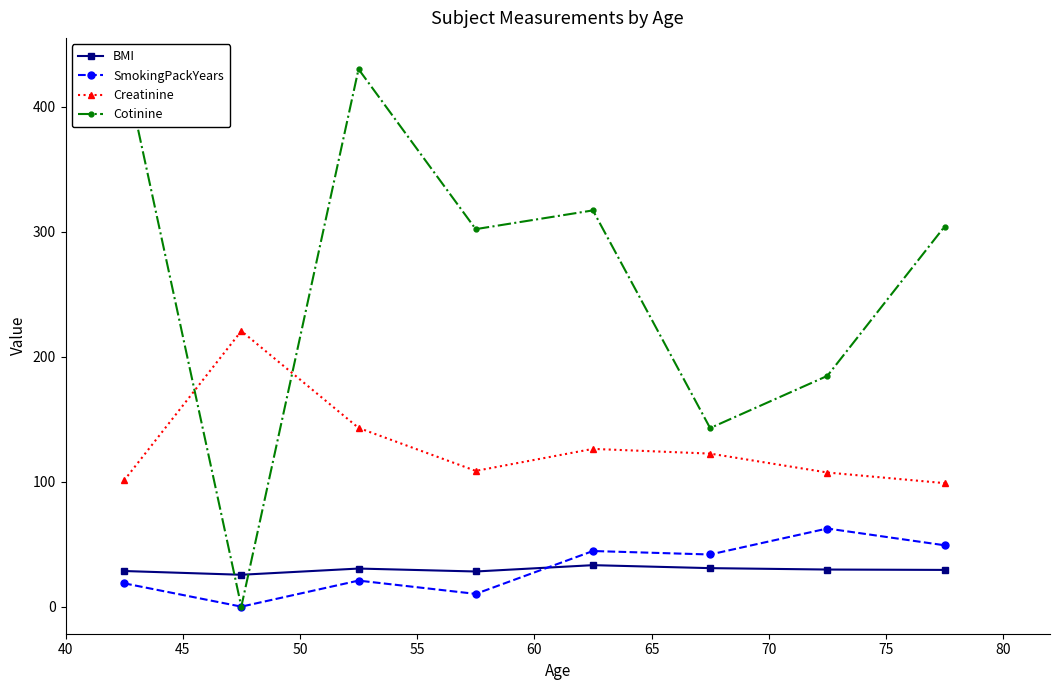

True or false: Creatinine and BMI cross at least once.

False